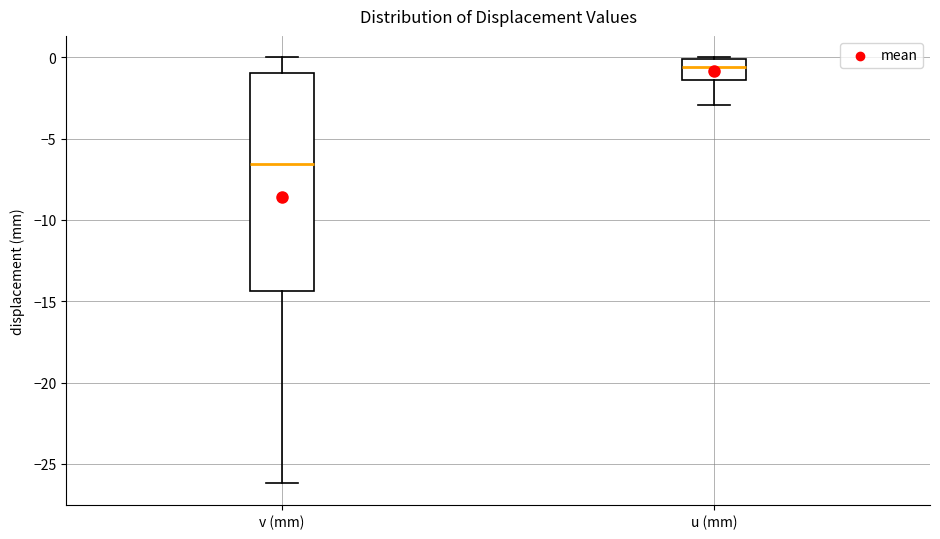

Which box is the tallest, from its lower edge to its upper edge?

v (mm)